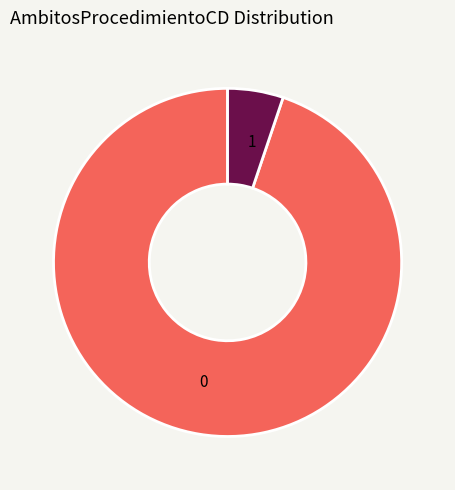

Combined, do 0 and 1 account for over 50%?

Yes